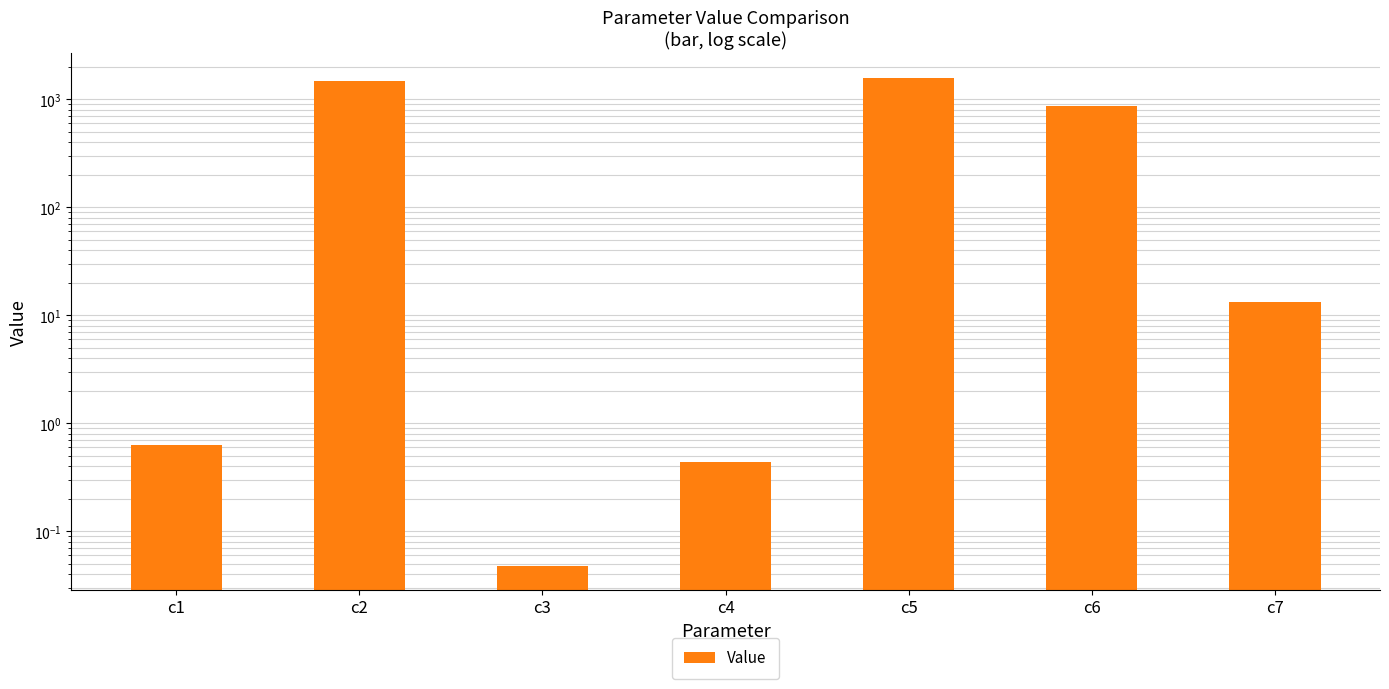

List the labels in order of value, smallest first.

c3, c4, c1, c7, c6, c2, c5